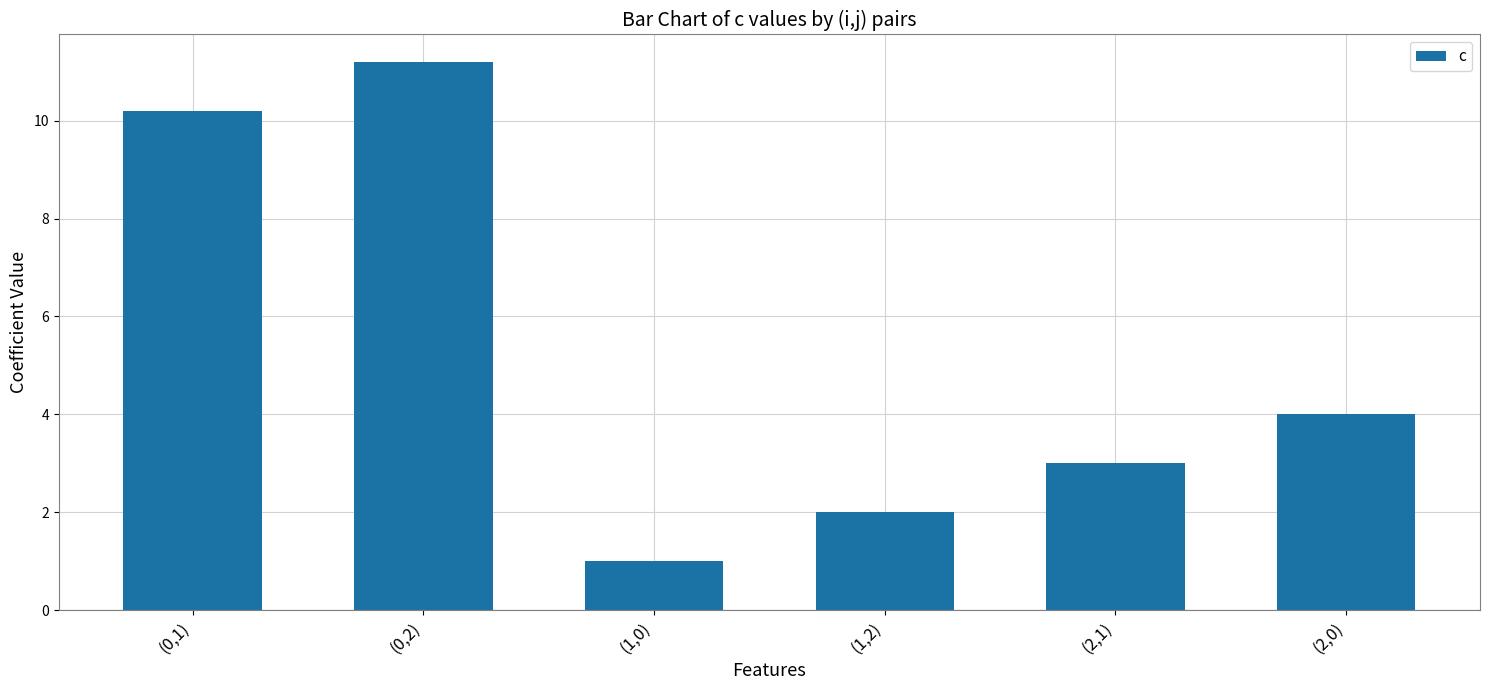

What is the sum of all values?

31.4